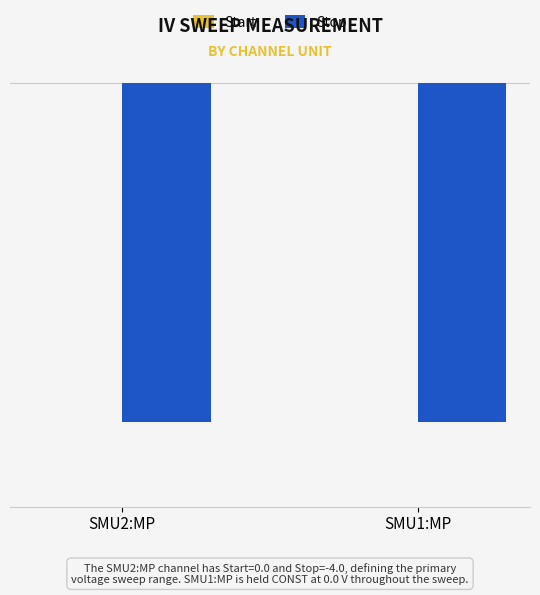

What is the label of the 1st bar from the right?

SMU1:MP